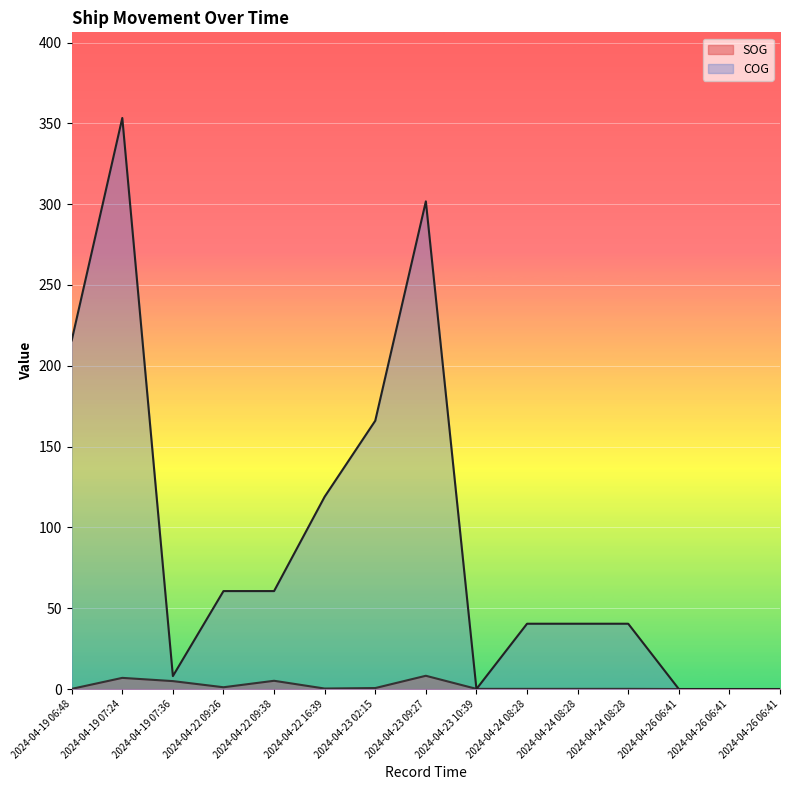

The value of SOG at 2024-04-23 09:27 is 11.4. True or false?

False